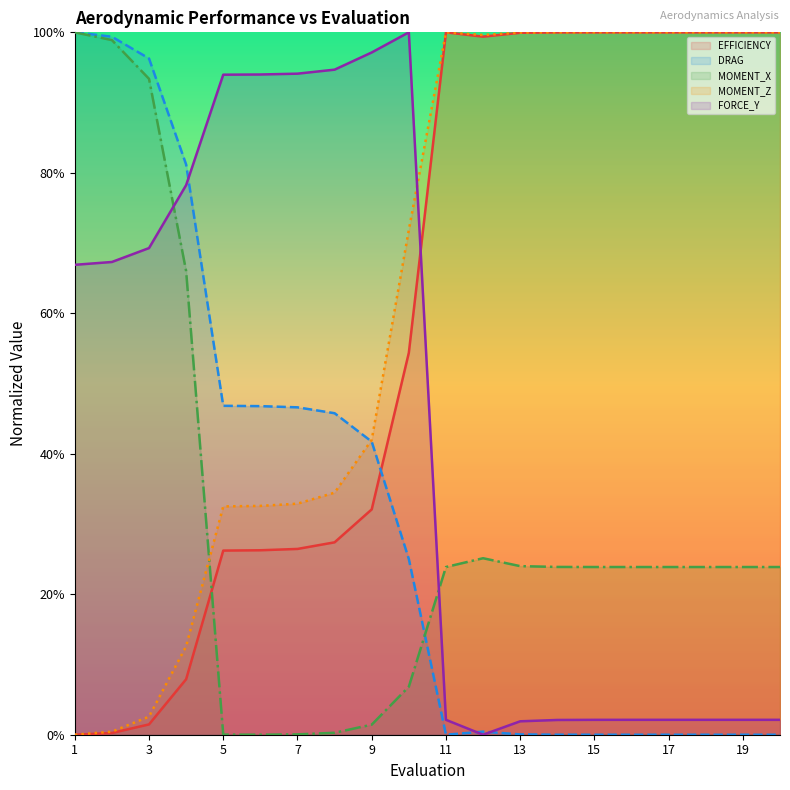

What is the average value of the MOMENT_X series?

0.3